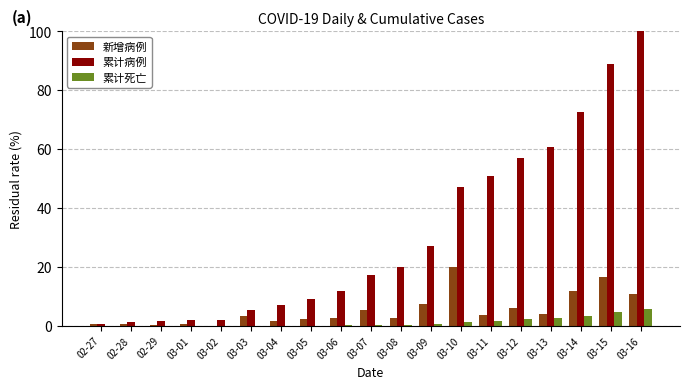

True or false: 累计病例 has a value of 88.7 at 03-12.

False